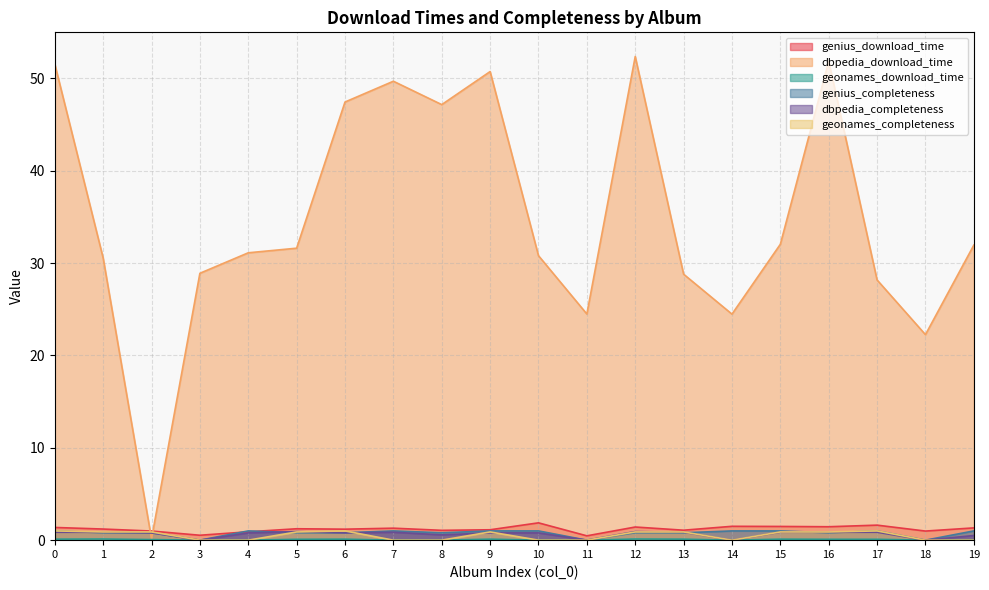

How many lines are shown in the chart?

6